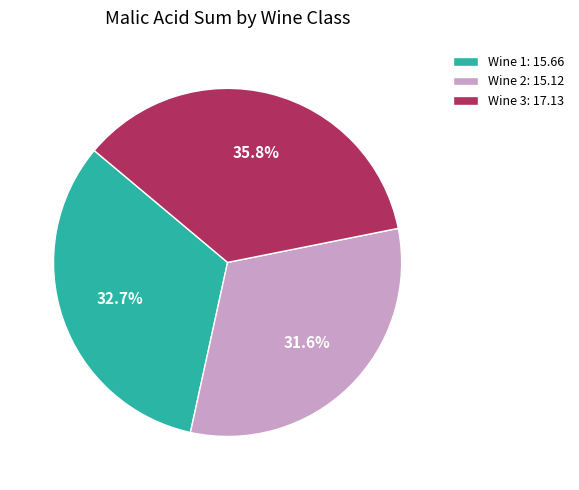

True or false: Wine 3 accounts for 24% of the total.

False